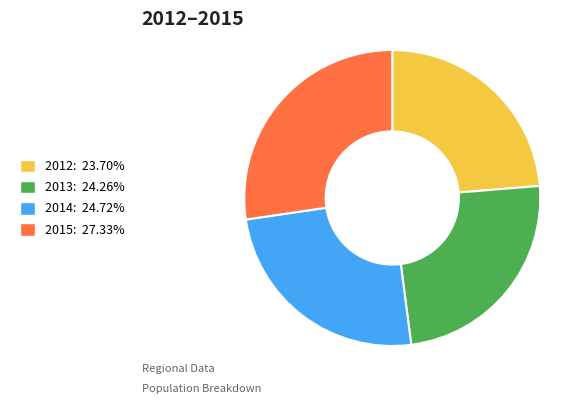

Is there a majority slice in this chart?

No